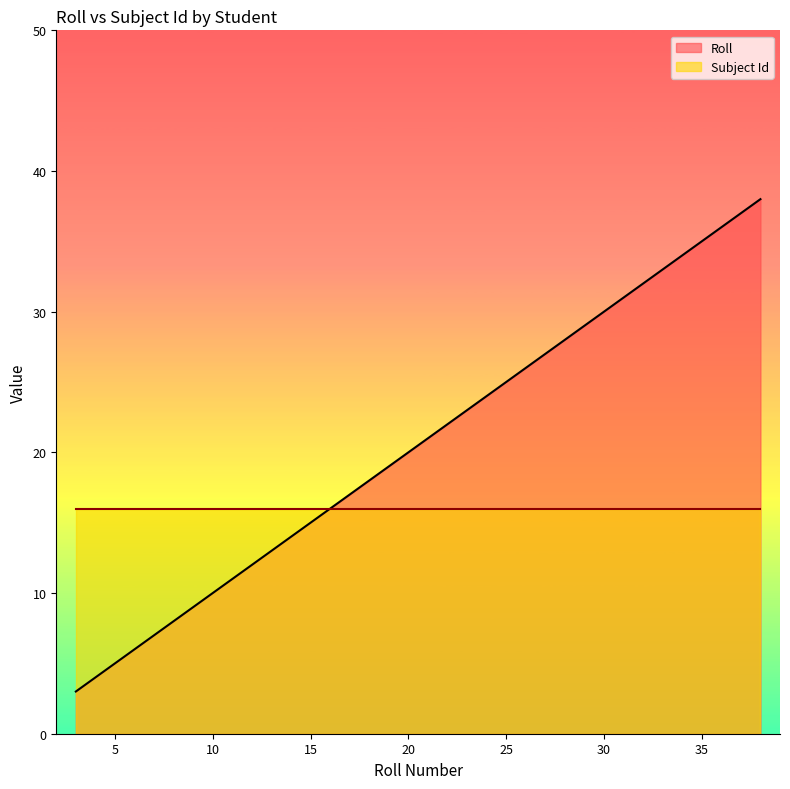

At which category does the chart reach its peak across all series?

38